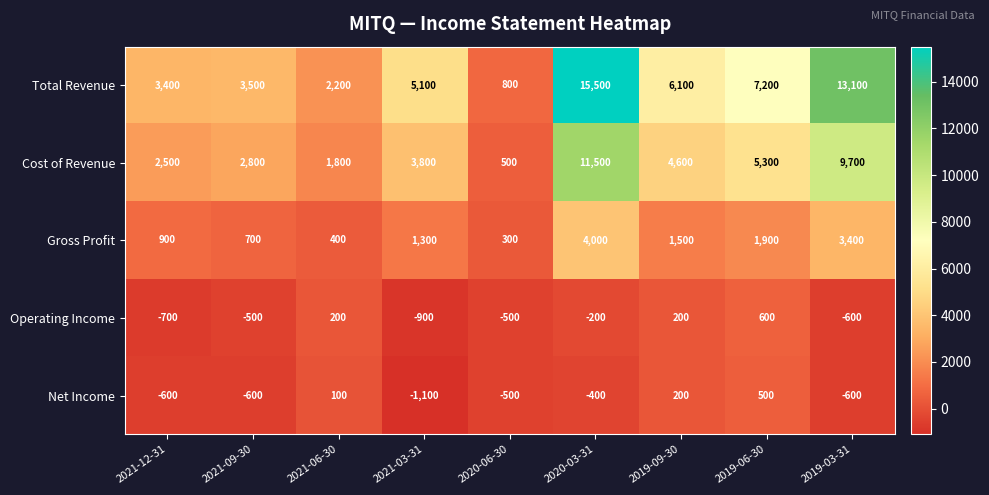

Rank the series by their maximum value, from lowest to highest.

Net Income, Operating Income, Gross Profit, Cost of Revenue, Total Revenue